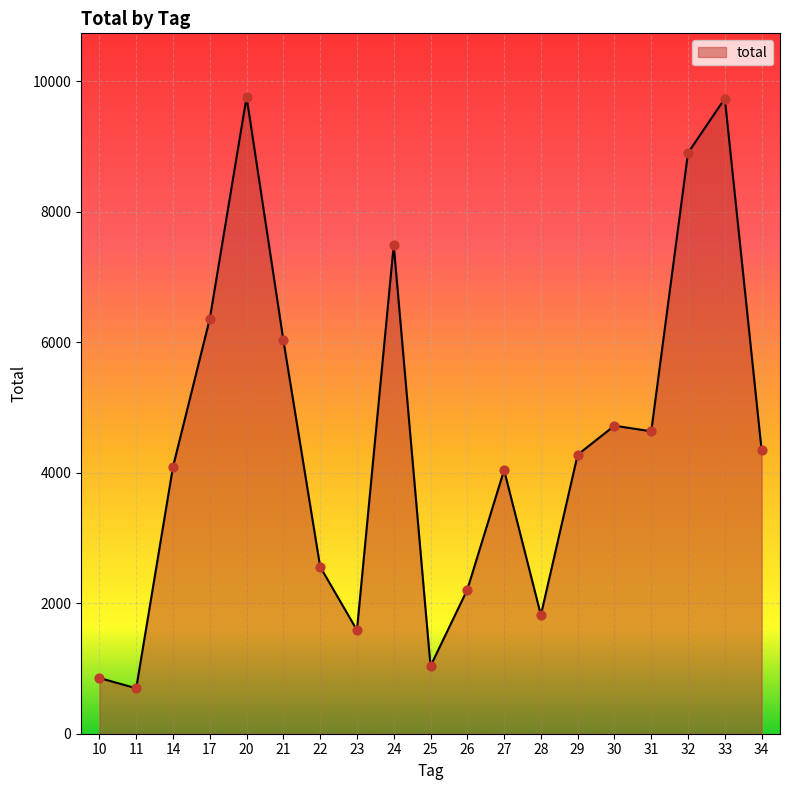

What is the change in value from 30 to 34?

-376